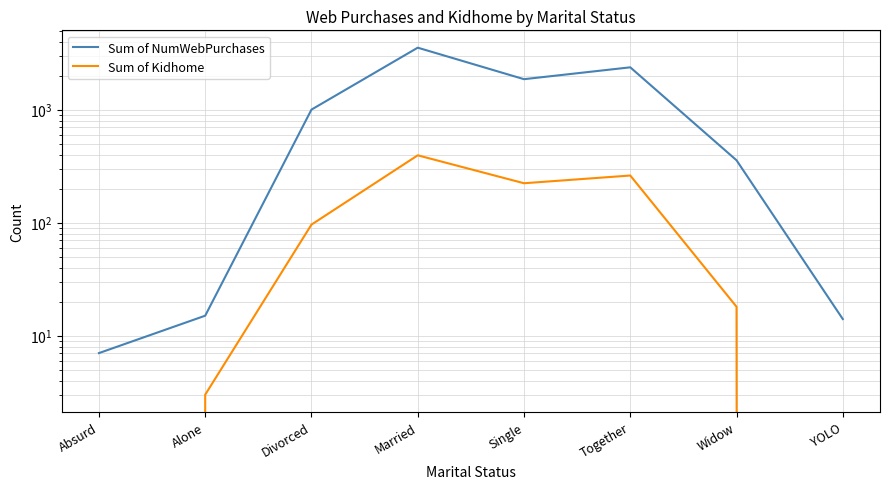

At which category is the sum across all series the highest?

Married